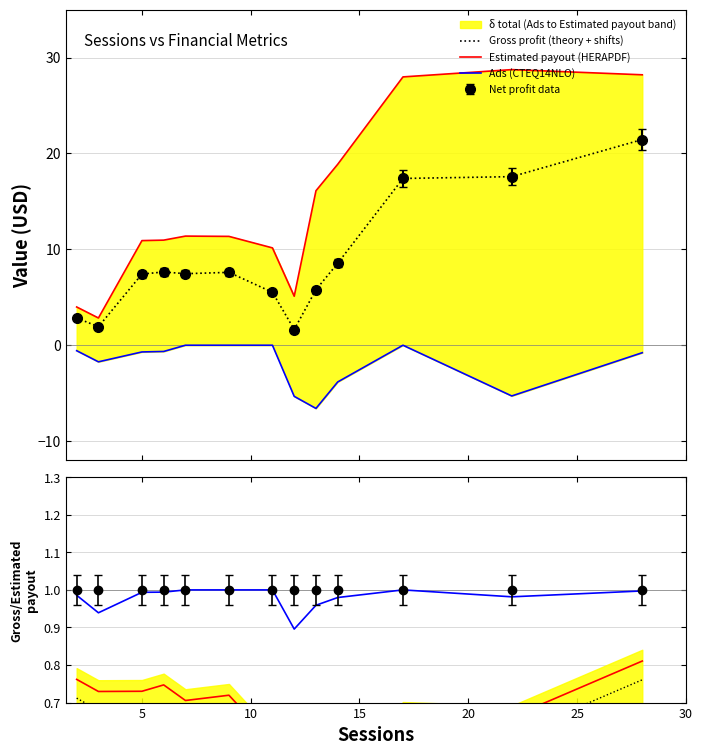

How many categories are shown in the chart?

13